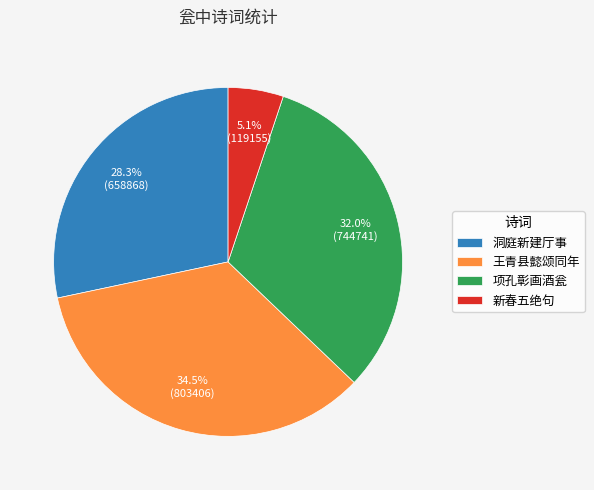

Count the number of slices in the pie.

4